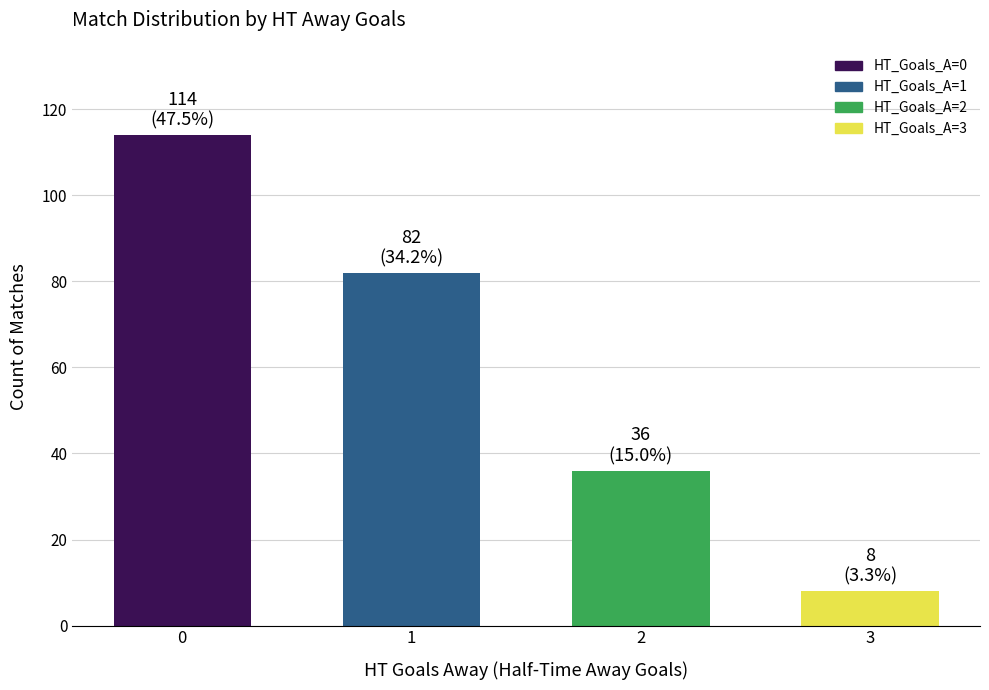

List the labels in order of value, largest first.

0, 1, 2, 3